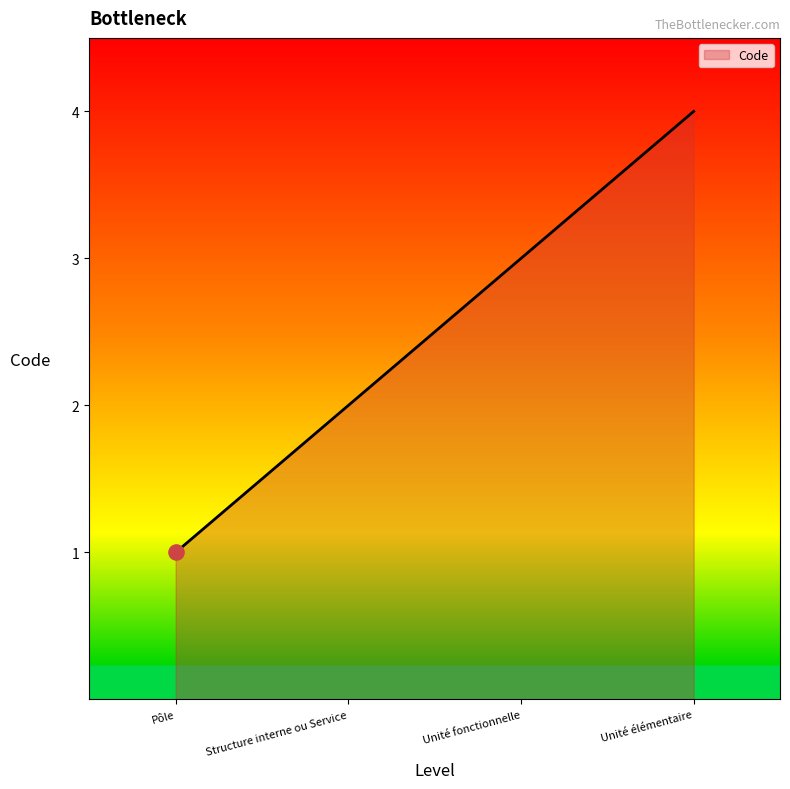

What is the change in value from Pôle to Unité élémentaire?

+3